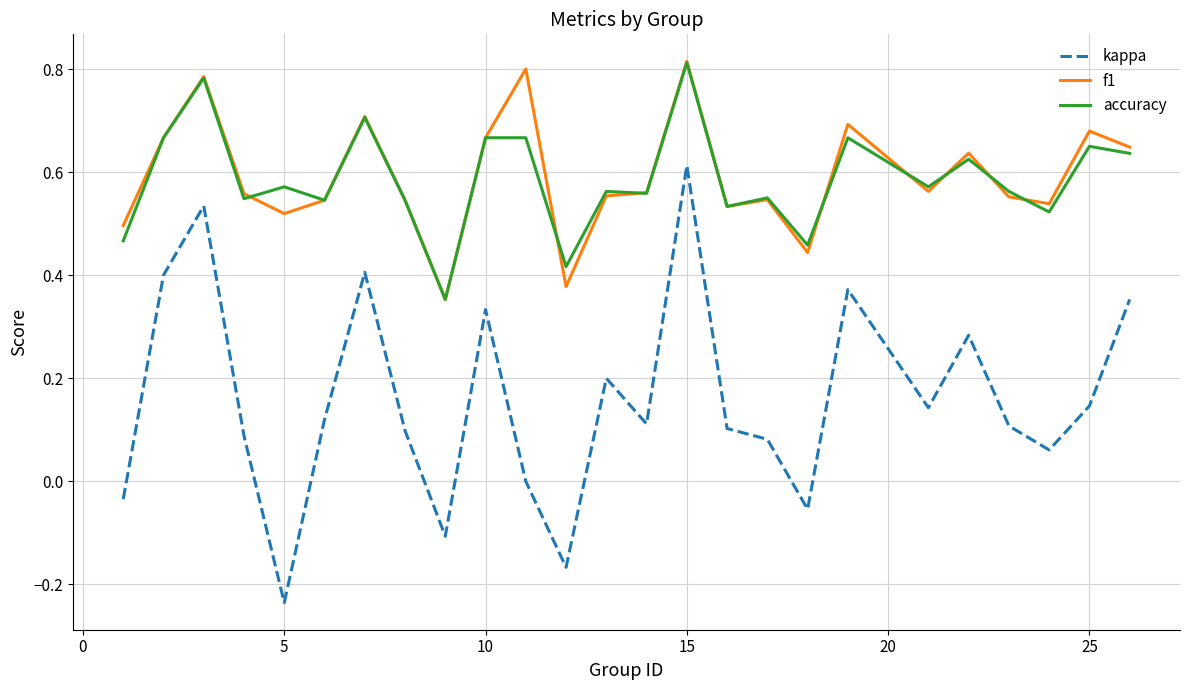

Which series has the widest spread of values?

kappa